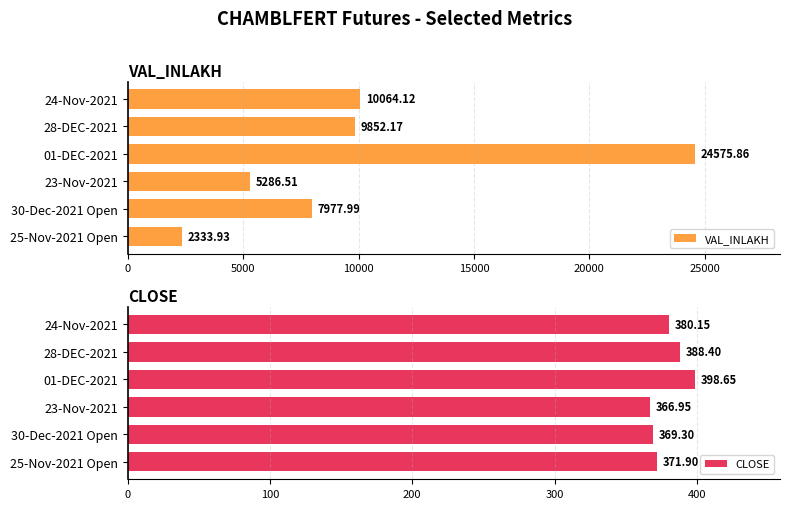

What is the sum of the CLOSE values at 24-Nov-2021 and 01-DEC-2021?

778.8